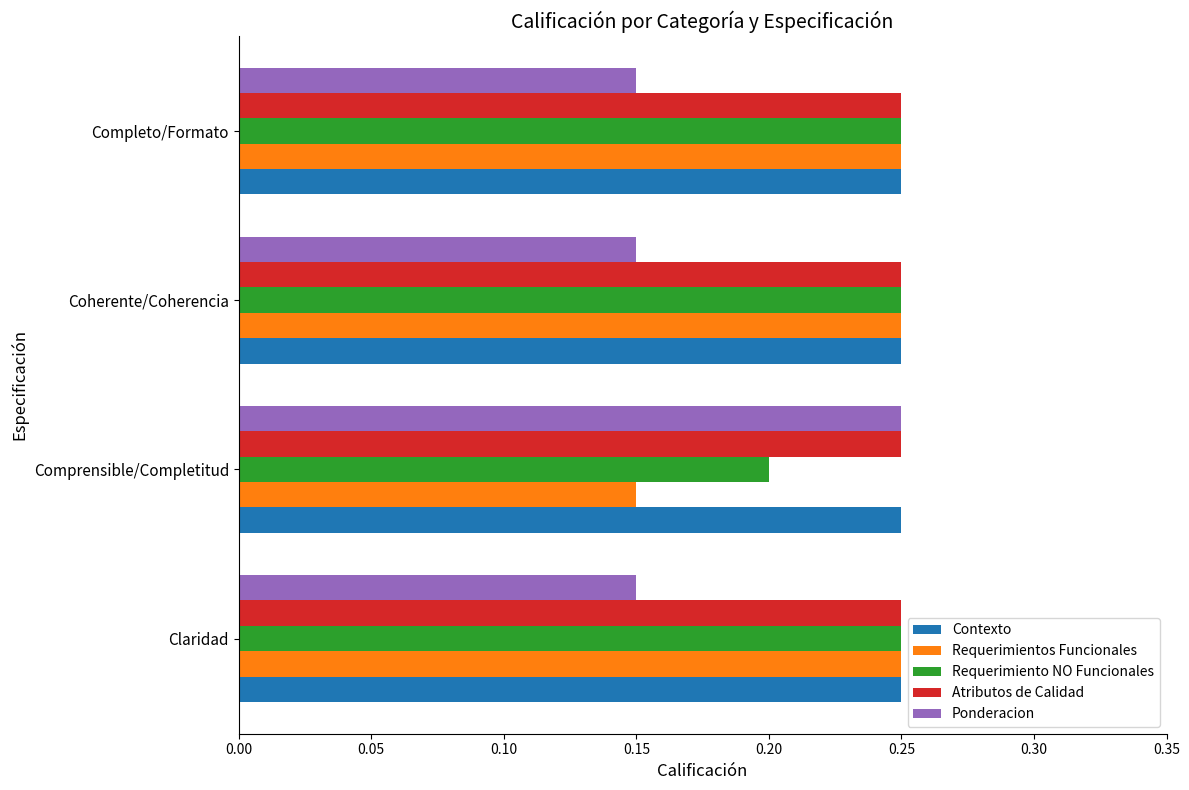

What is the sum of all Requerimientos Funcionales values?

0.9